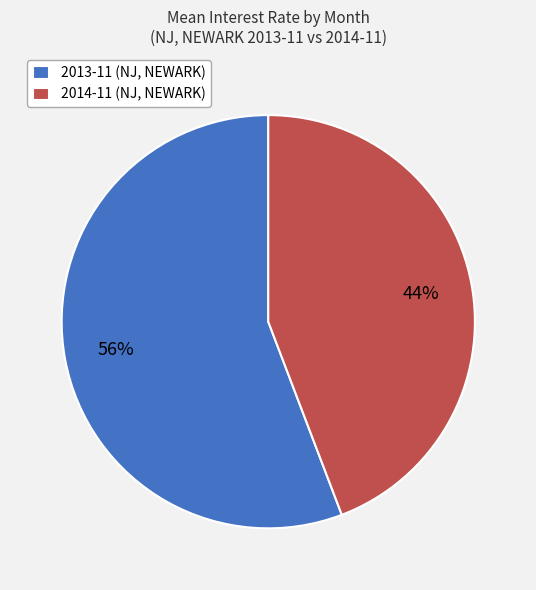

The 2013-11 (NJ, NEWARK) slice represents 71% of the pie. True or false?

False